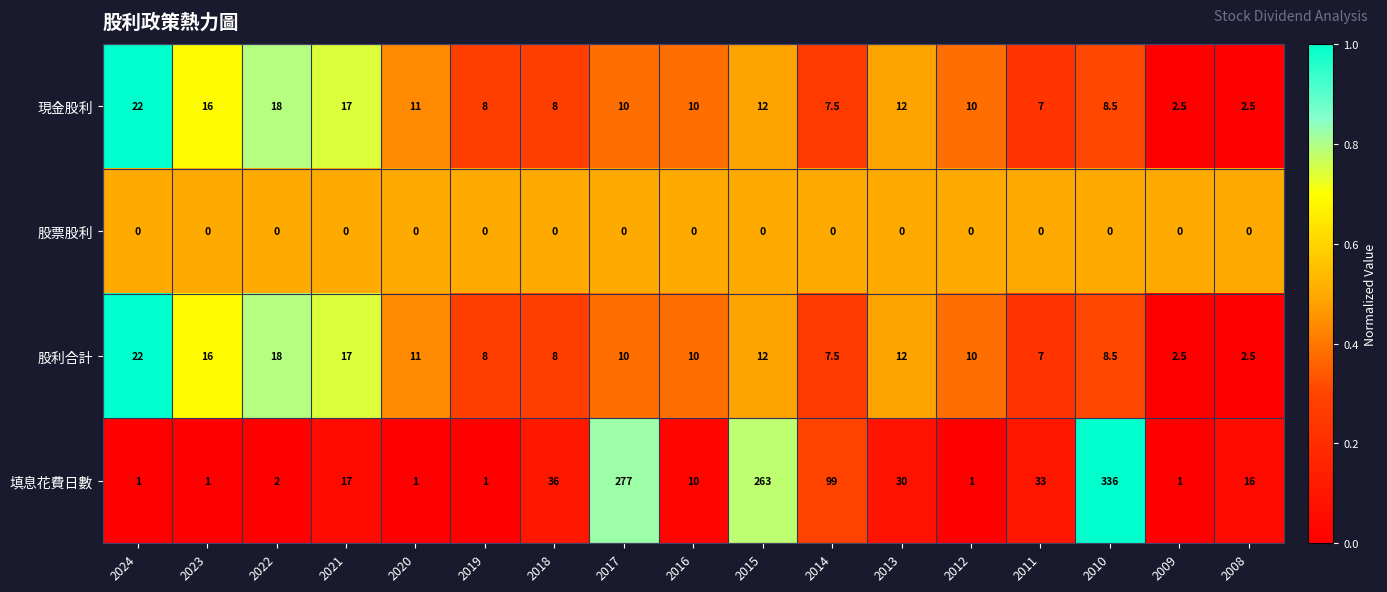

What is the total value across all series at 2009?

6.0